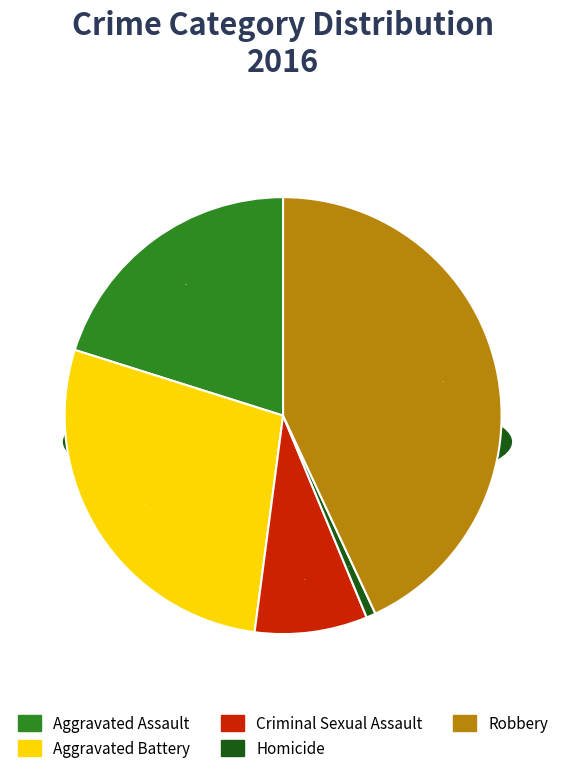

To the nearest percent, what is the average slice percentage?

20%